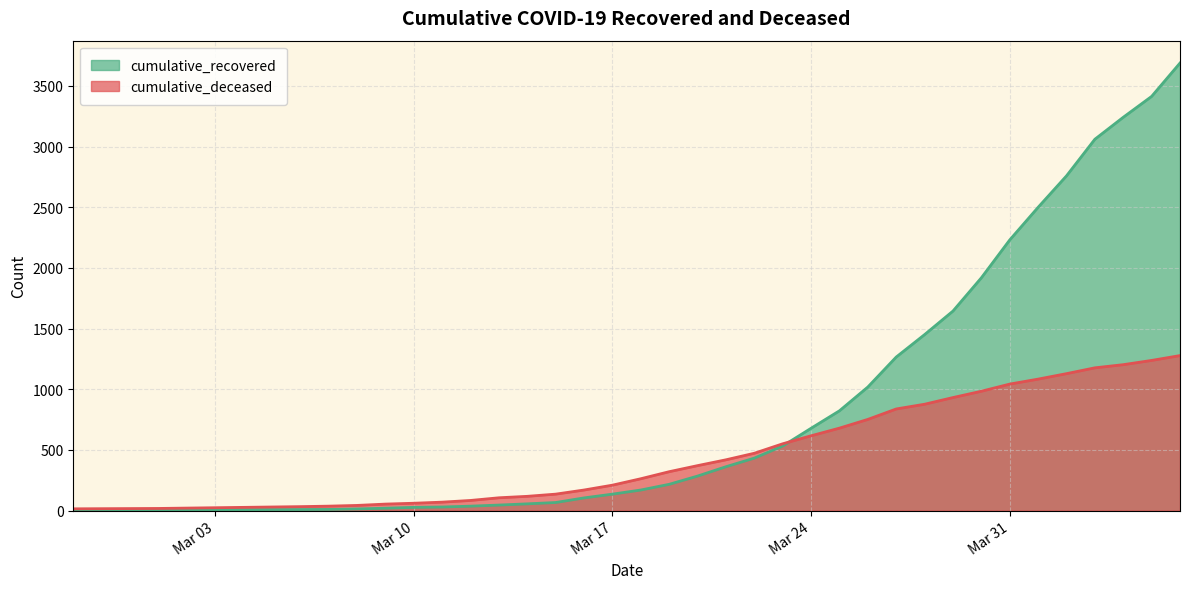

What is the highest value of the cumulative_deceased series?

1277